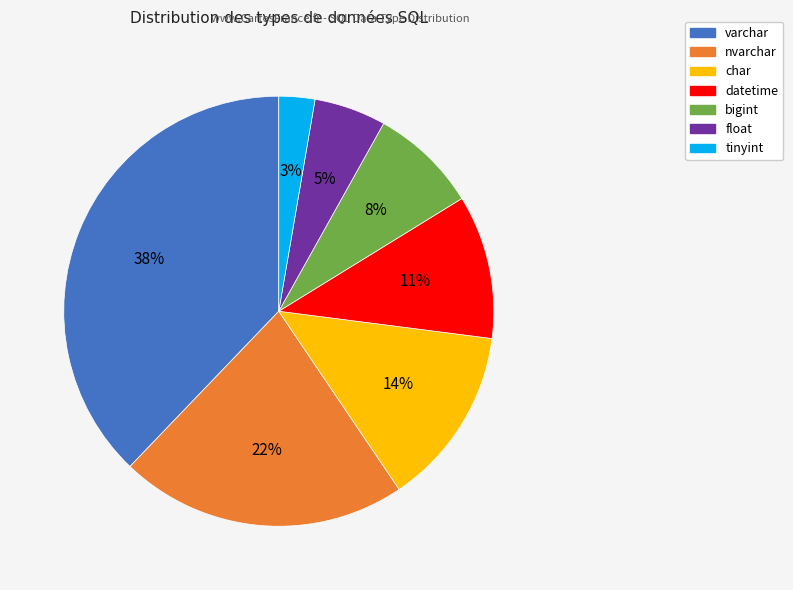

Rank the categories by value from lowest to highest.

tinyint, float, bigint, datetime, char, nvarchar, varchar